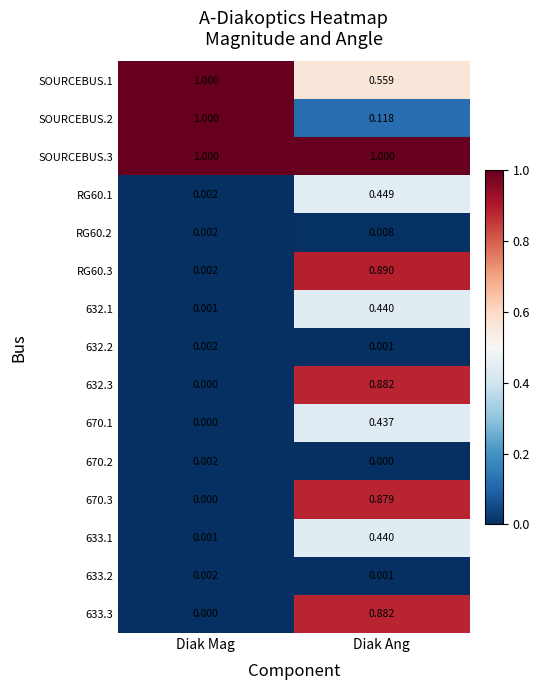

Which category has the lowest value in the SOURCEBUS.1 series?

Diak Ang